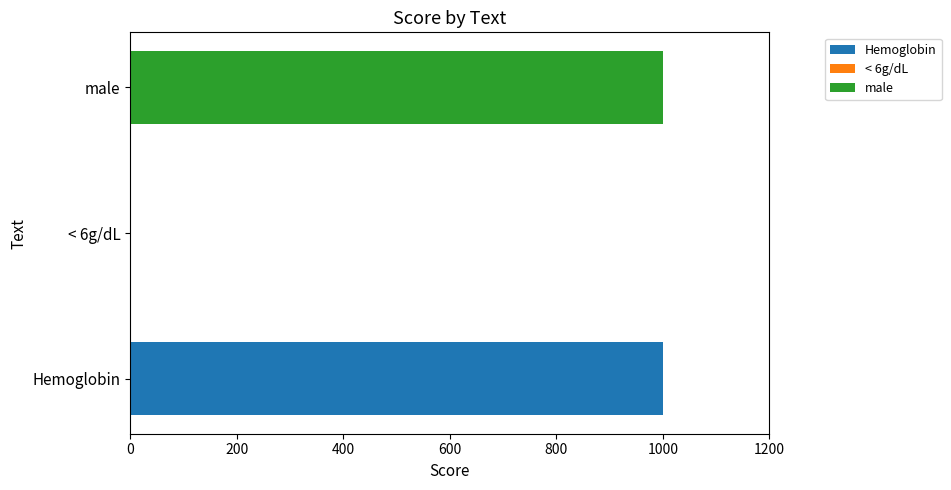

Between Hemoglobin and male, which is larger?

Hemoglobin